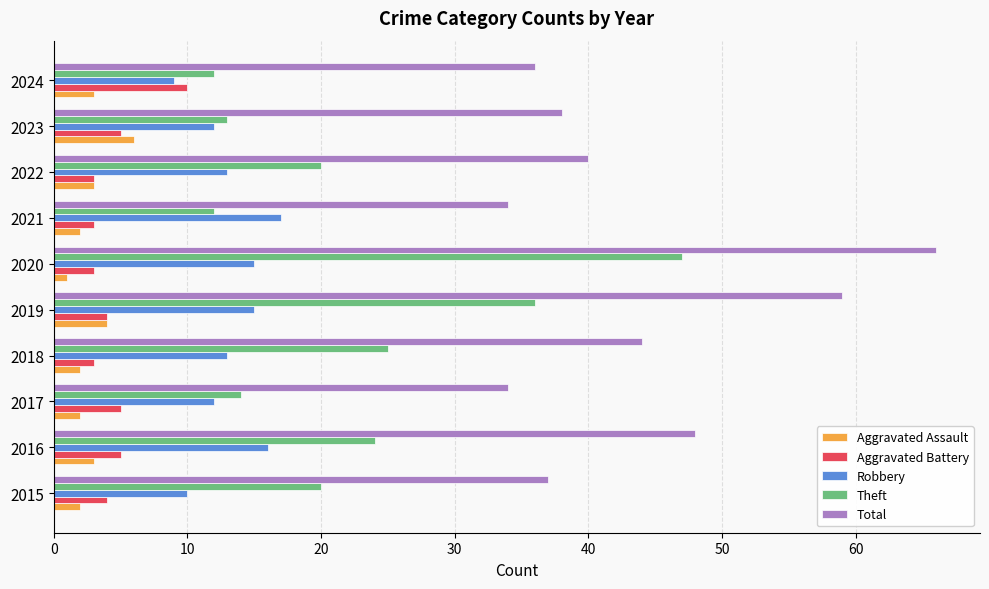

The value of Aggravated Battery at 2016 is 2. True or false?

False